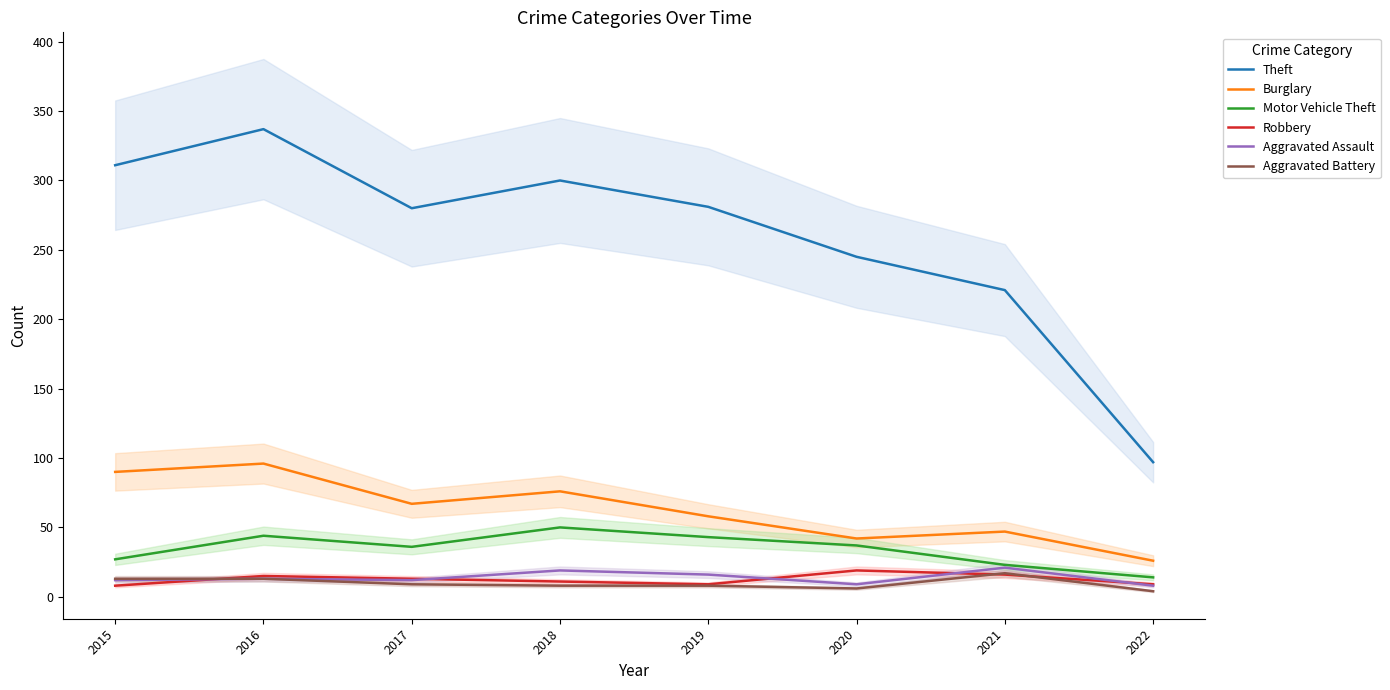

At how many categories does at least one series exceed 266?

5